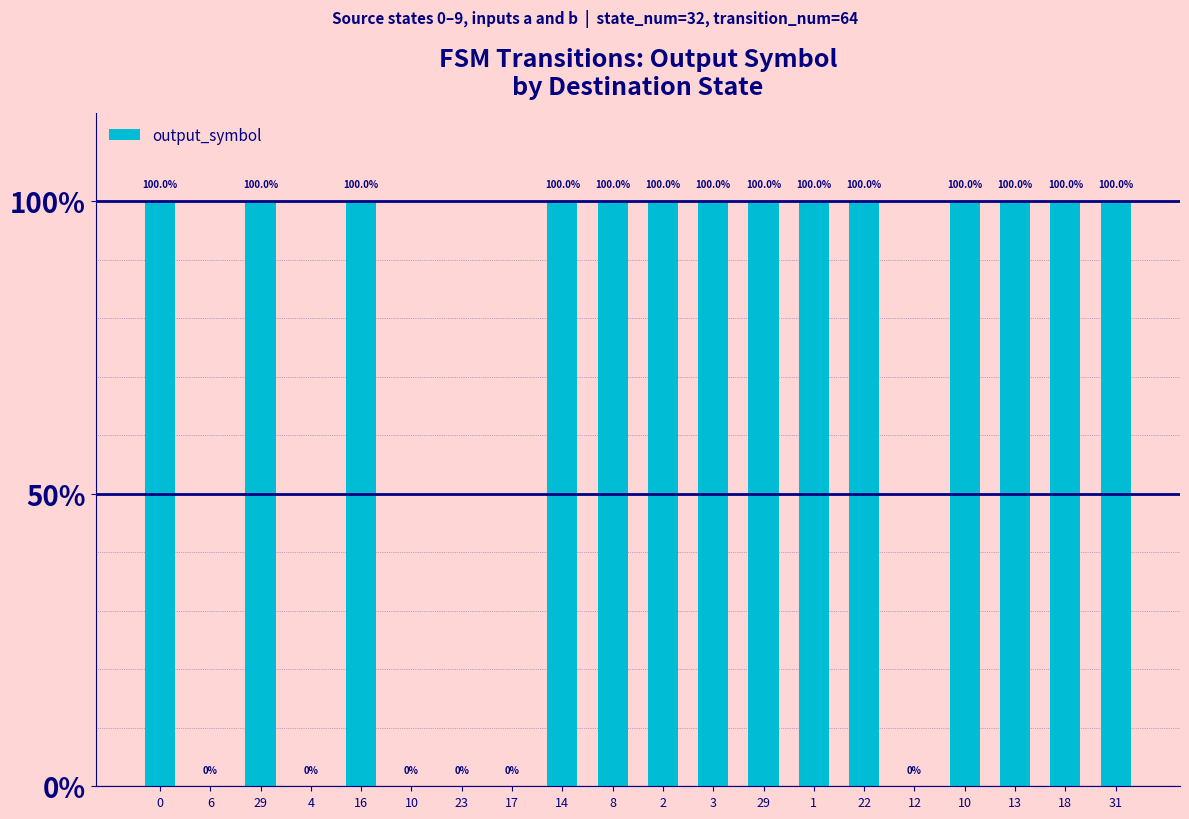

The chart shows a value of 0 at 4. True or false?

True